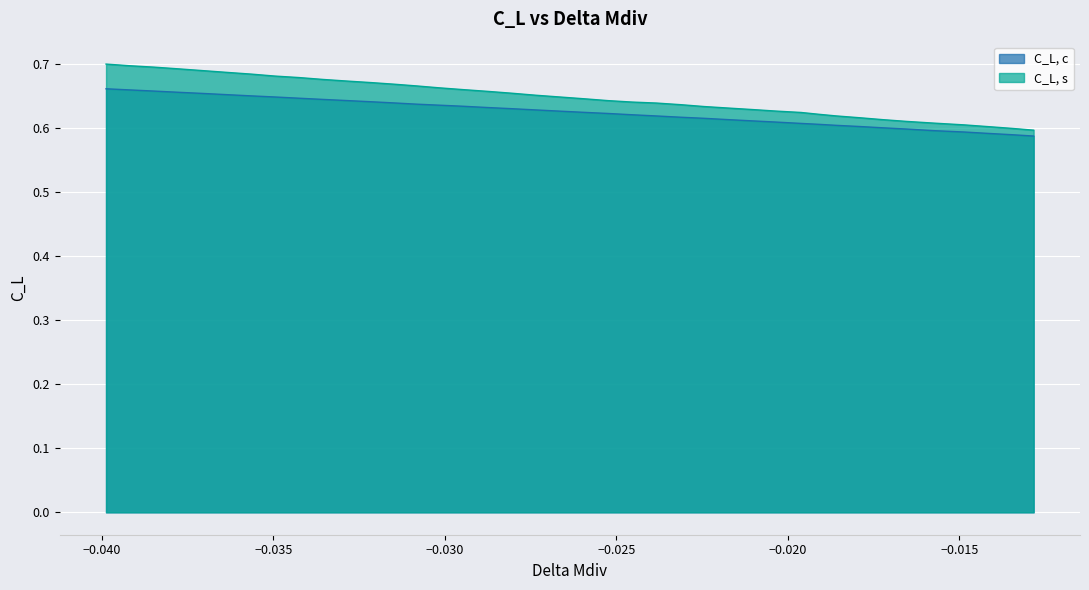

Which series has the largest range (max minus min)?

C_L, s